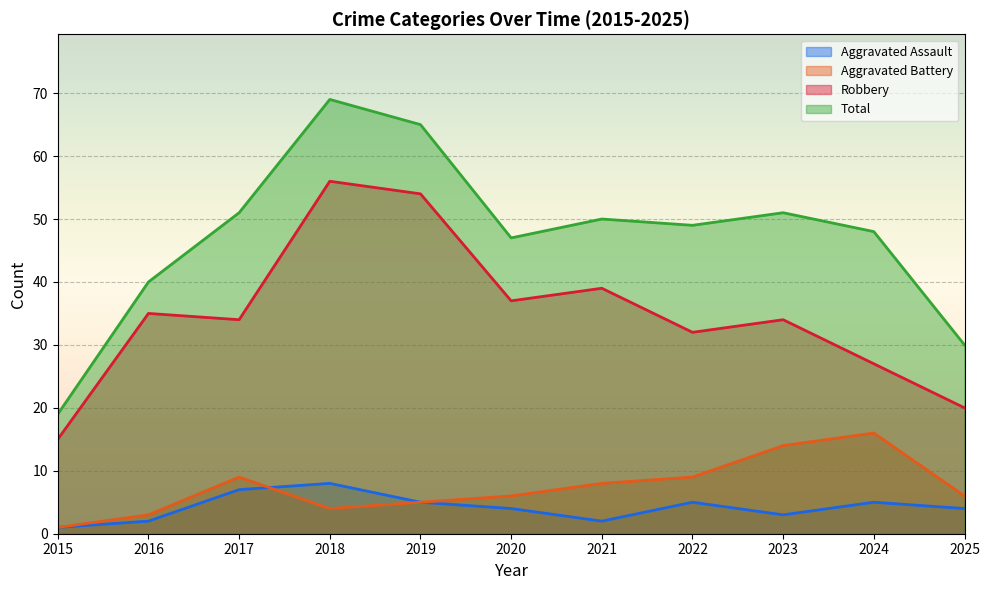

What is the average value of the Robbery series?

35